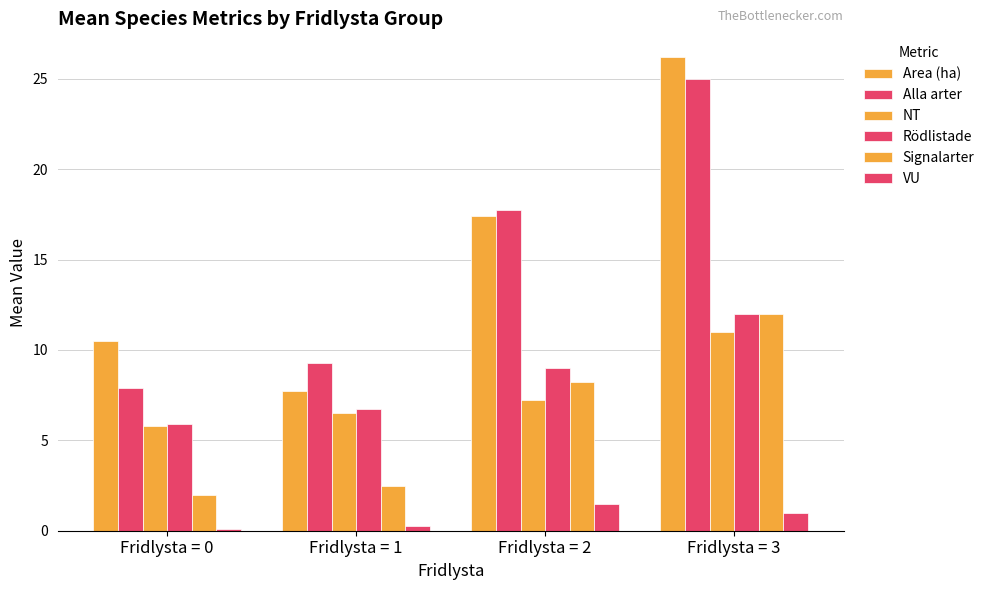

Does the chart contain stacked bars?

No